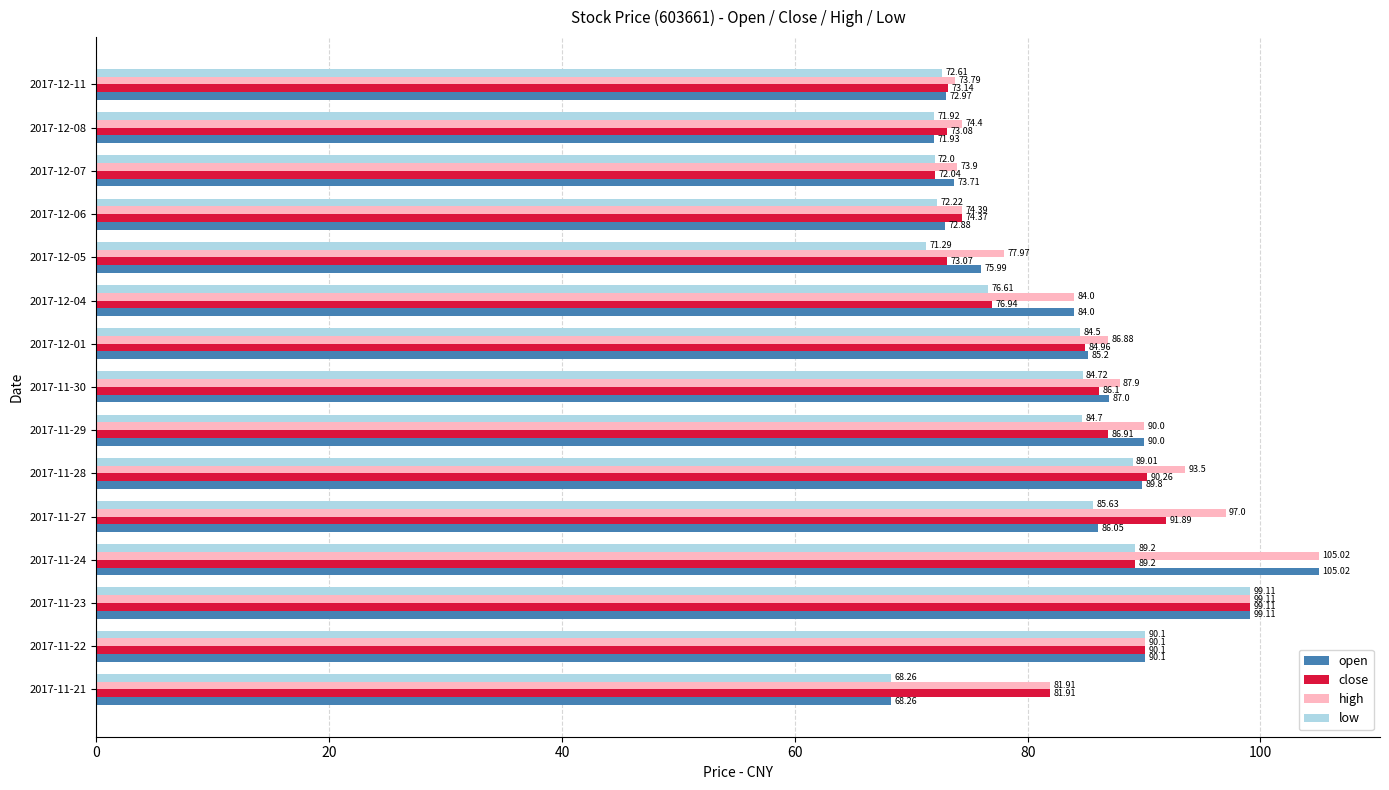

List the labels in order of high value, smallest first.

2017-12-11, 2017-12-07, 2017-12-06, 2017-12-08, 2017-12-05, 2017-11-21, 2017-12-04, 2017-12-01, 2017-11-30, 2017-11-29, 2017-11-22, 2017-11-28, 2017-11-27, 2017-11-23, 2017-11-24